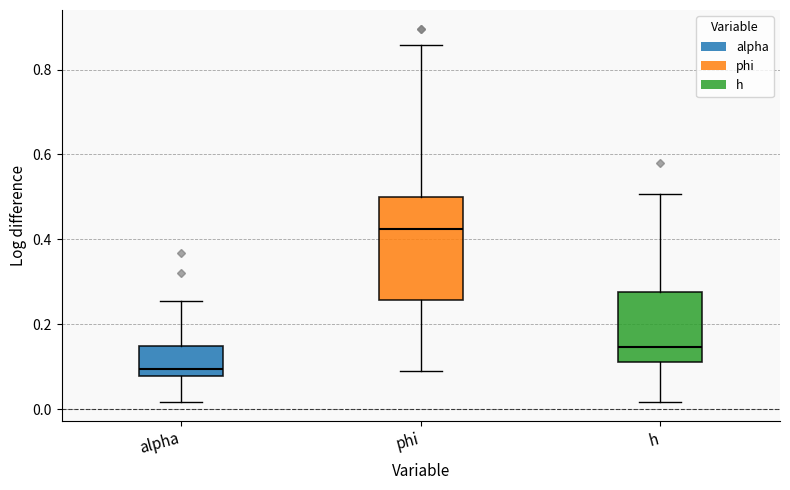

Reading left to right, transcribe this box plot: for each box, give where its median line is, the range the box spans, and where its two whiskers end, as read against the y-axis. The values are not printed on the chart, so give them approximately, as read against the axis.

alpha: median 0.10, box 0.08 to 0.14, whiskers 0.02 to 0.26
phi: median 0.42, box 0.26 to 0.50, whiskers 0.08 to 0.86
h: median 0.14, box 0.12 to 0.28, whiskers 0.02 to 0.50